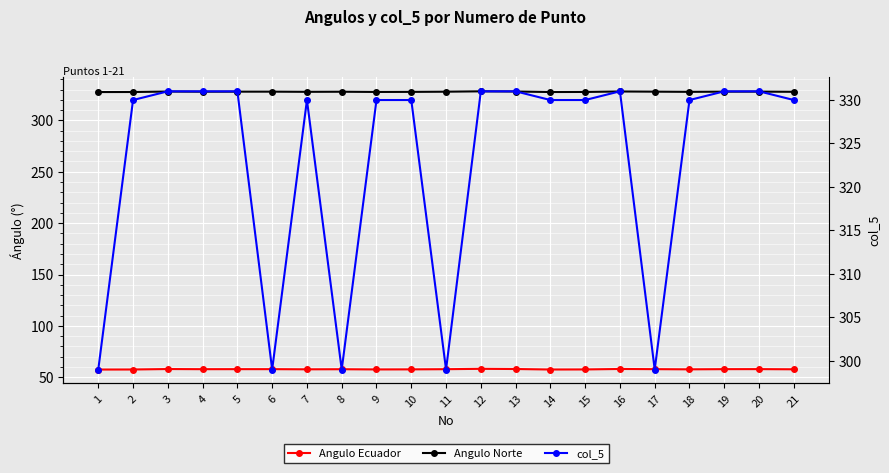

True or false: Angulo Ecuador and col_5 intersect in this chart.

False